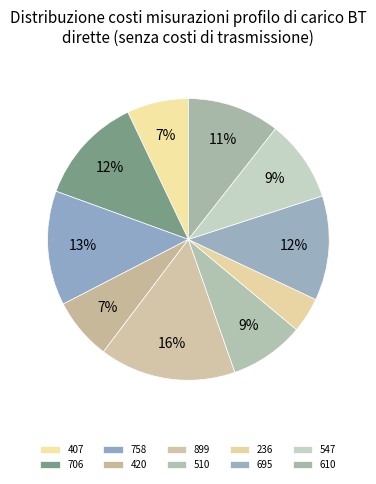

To the nearest percent, what is the combined percentage of 407 and 706?

19%